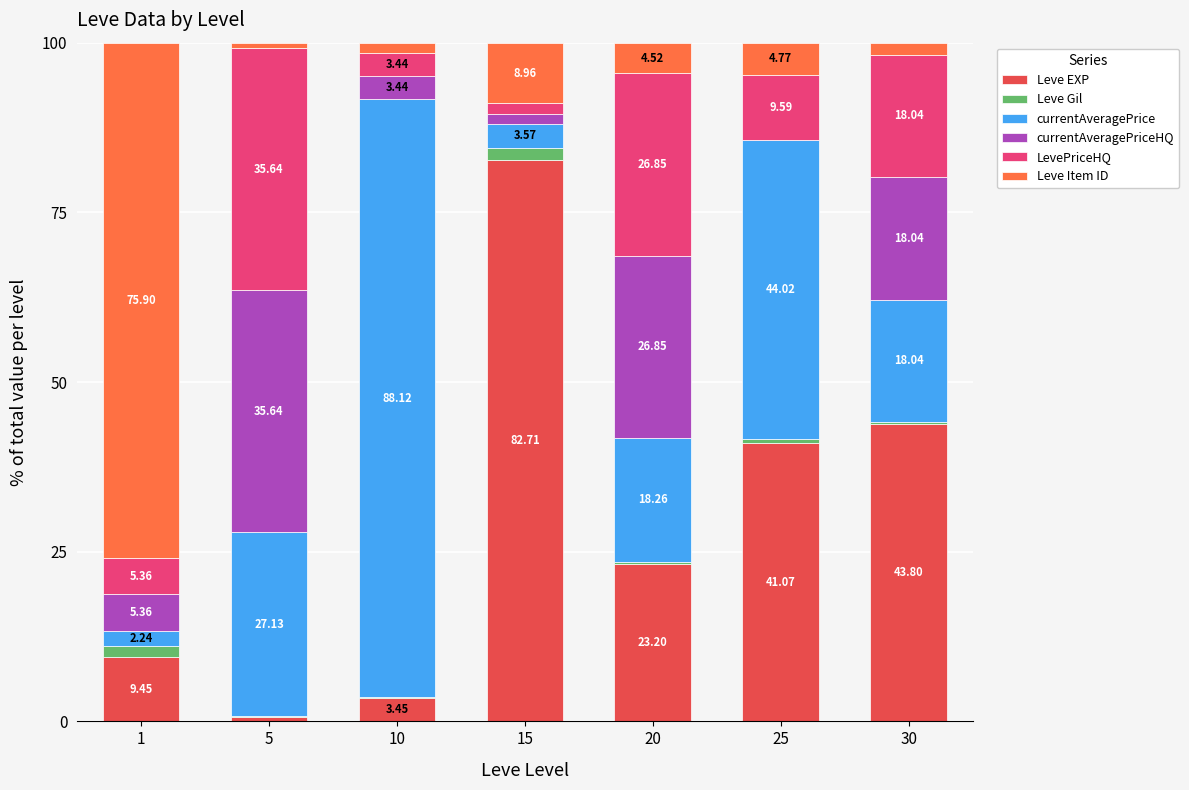

Read the Leve Gil value at 1.

1.7